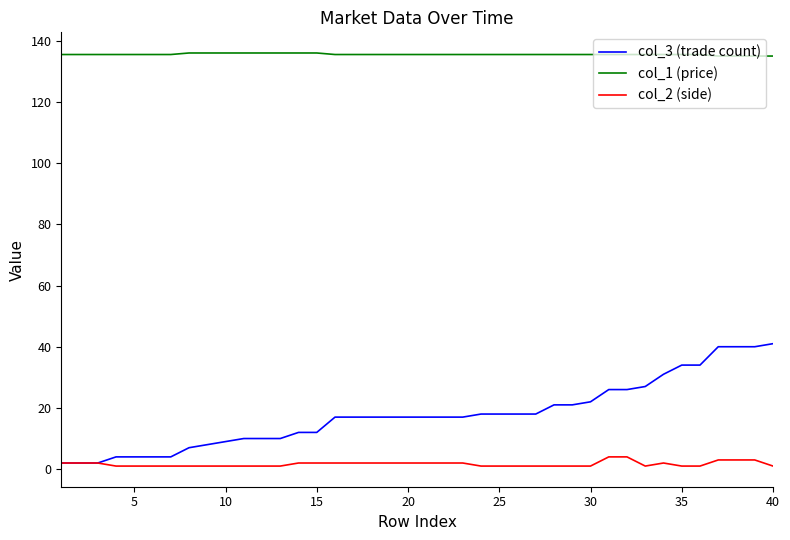

True or false: col_3 (trade count) and col_1 (price) cross at least once.

False